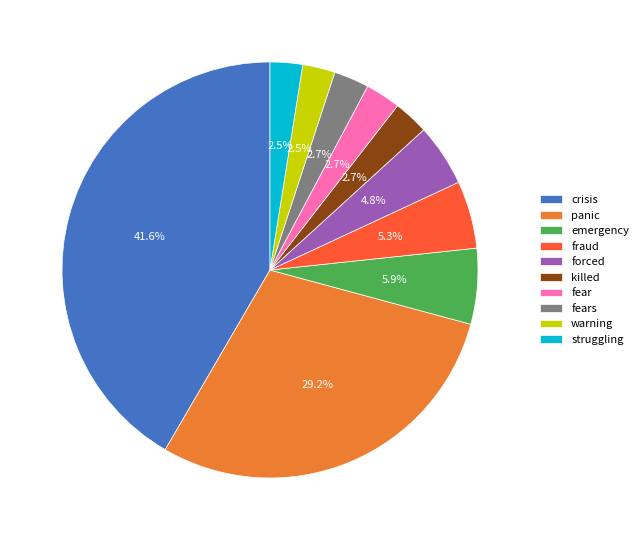

True or false: fears accounts for 3% of the total.

True